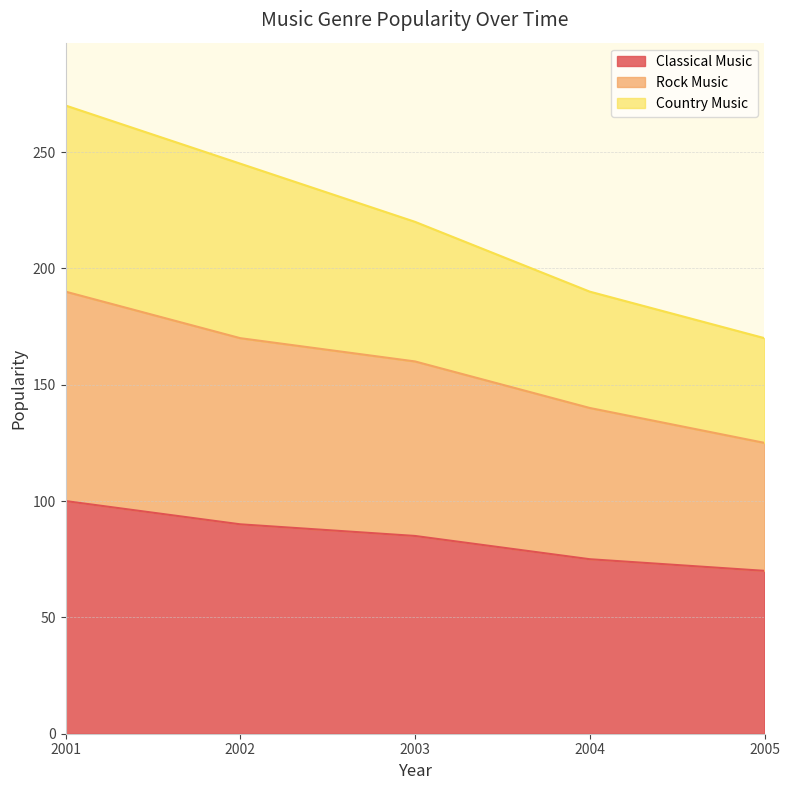

Between 2001 and 2003, which series saw the biggest shift?

Country Music